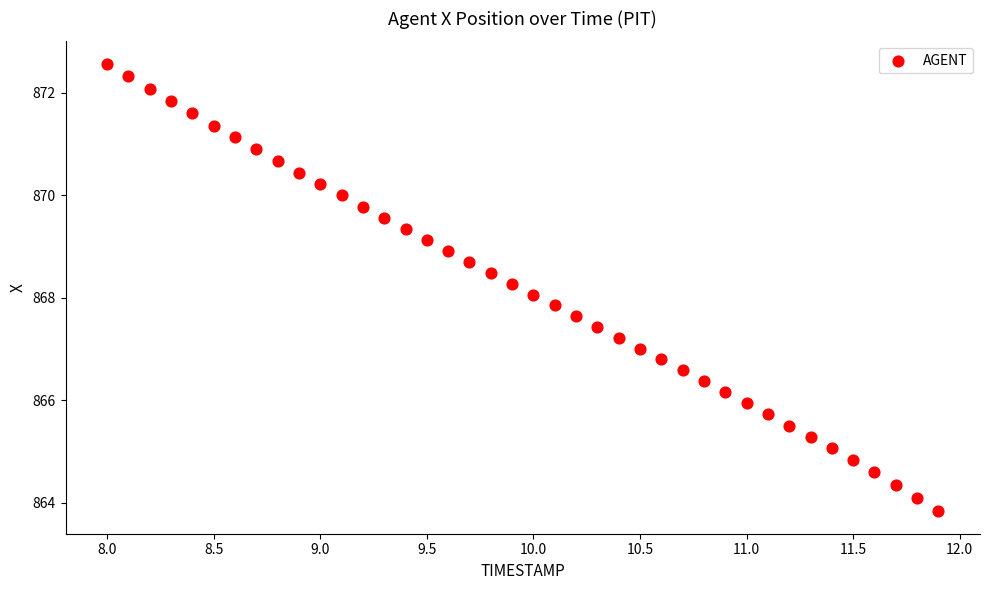

What is the range of X values (max minus min)?

3.9